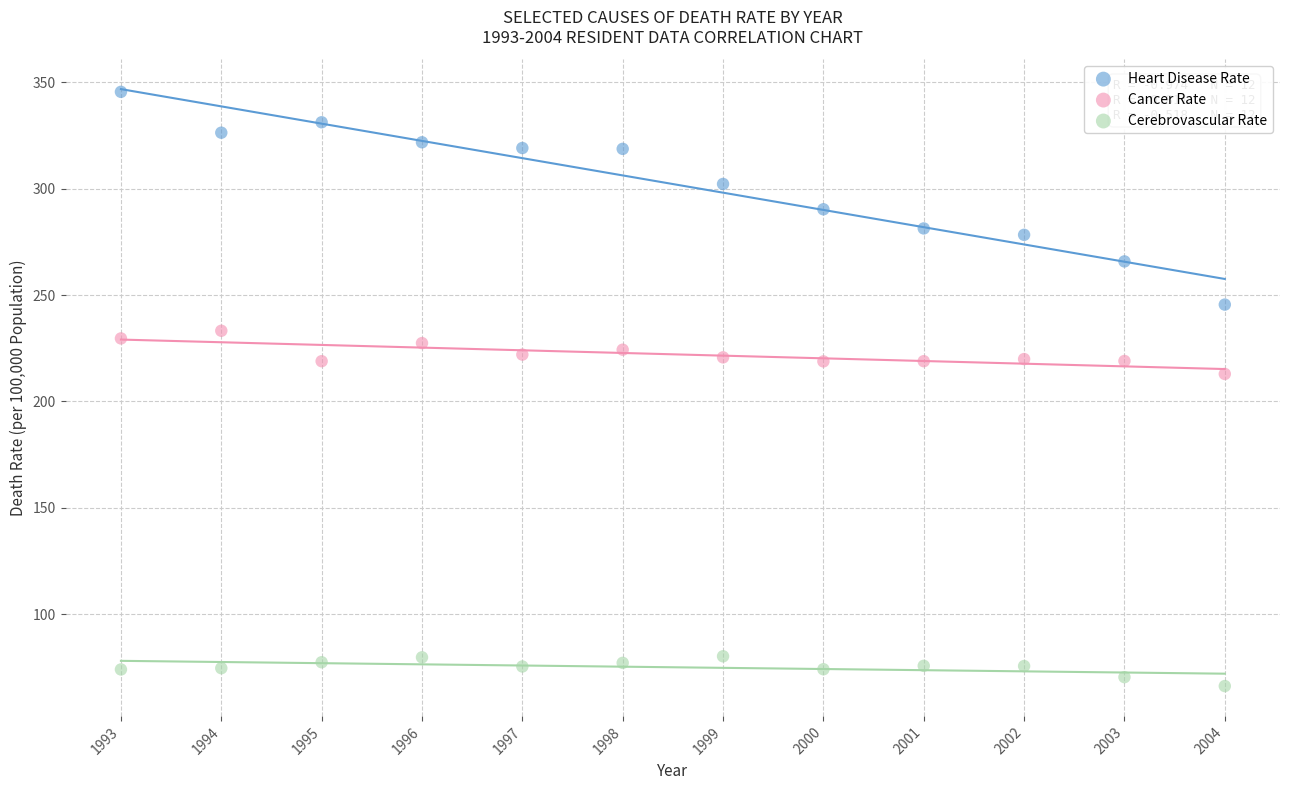

What are all the series names shown in the legend?

Heart Disease Rate, Cancer Rate, Cerebrovascular Rate